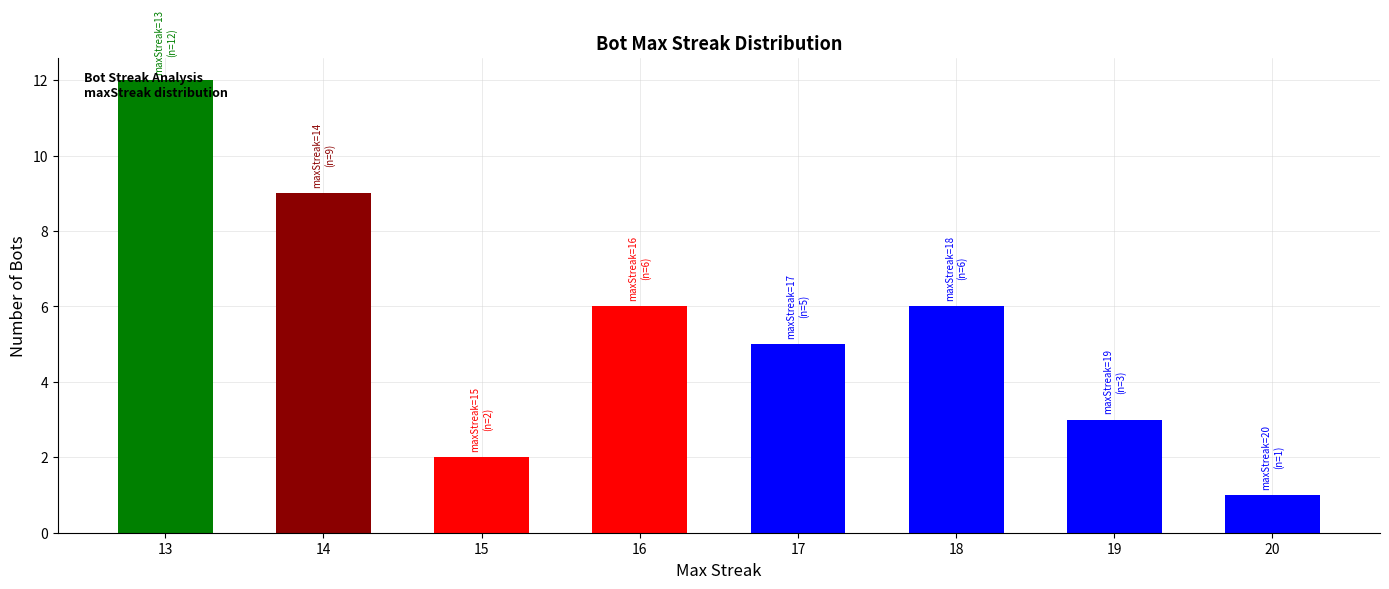

What is the difference between the maximum and minimum values?

11